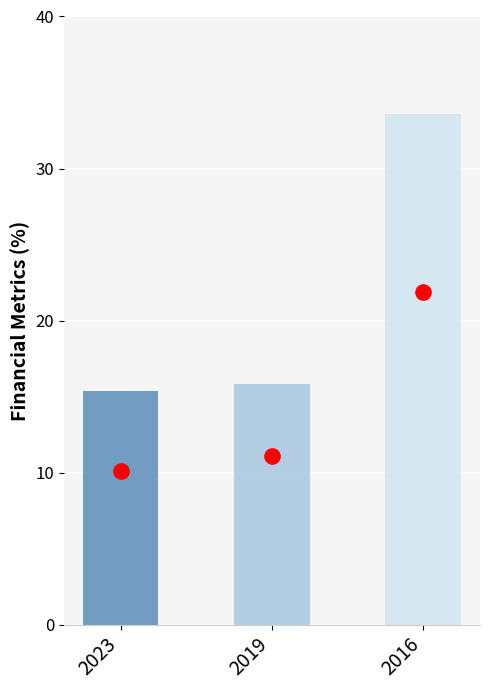

At which category is the sum across all series the highest?

2016